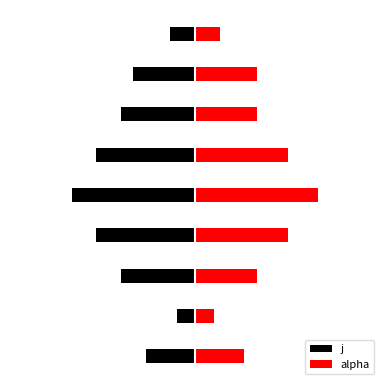

Which series has the largest total across all categories?

alpha